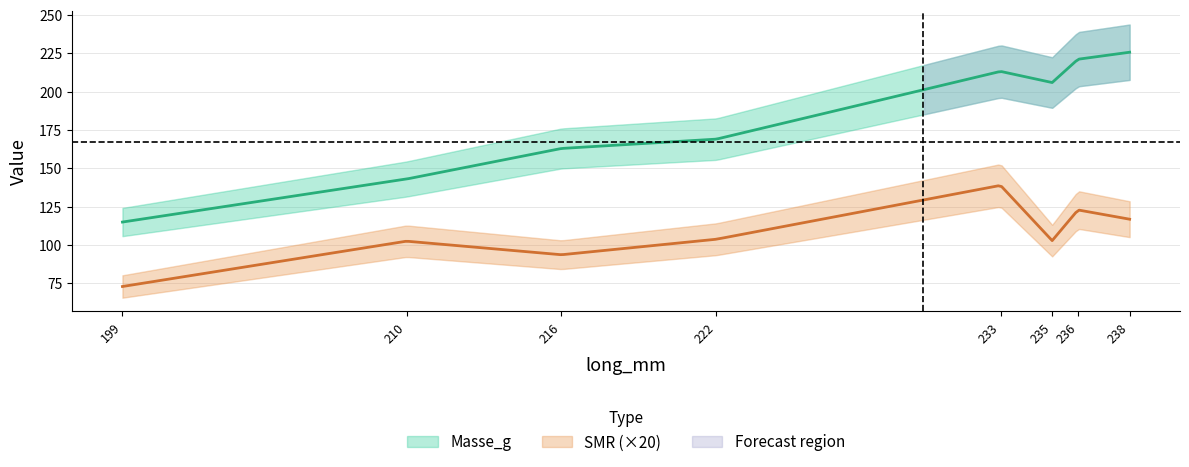

Rank the categories by SMR value from highest to lowest.

233, 236, 238, 222, 235, 210, 216, 199